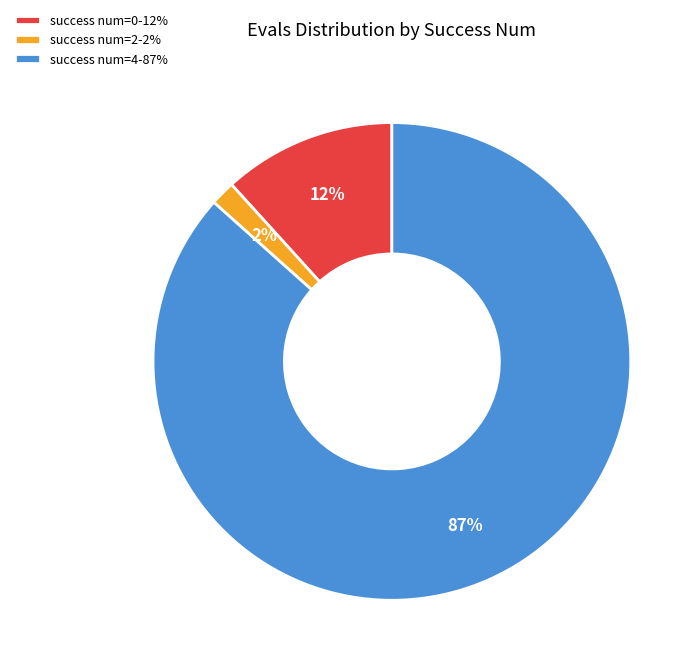

How many segments does this pie chart have?

3